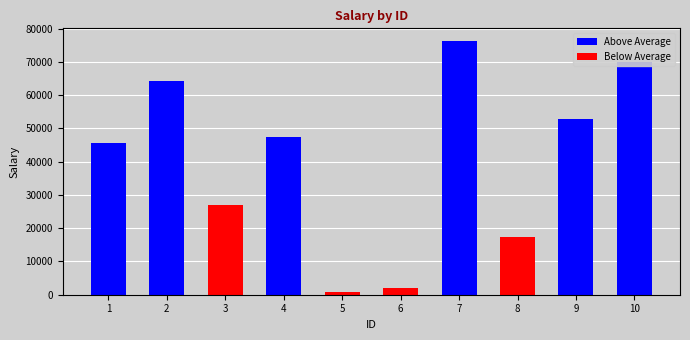

Is it true that the value at 8 is 17463?

True